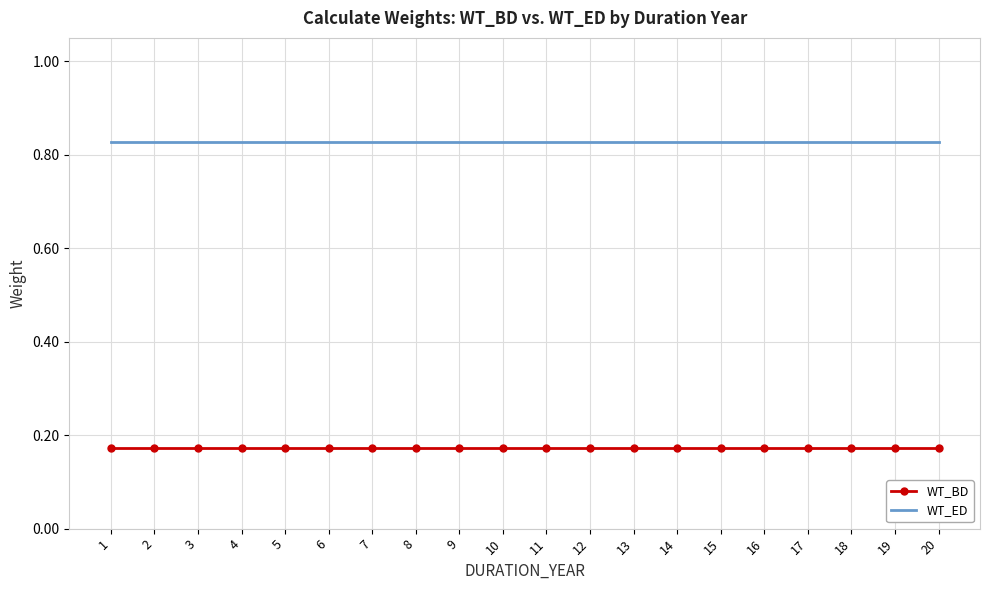

What is the spread (max minus min) of values at 19?

0.7